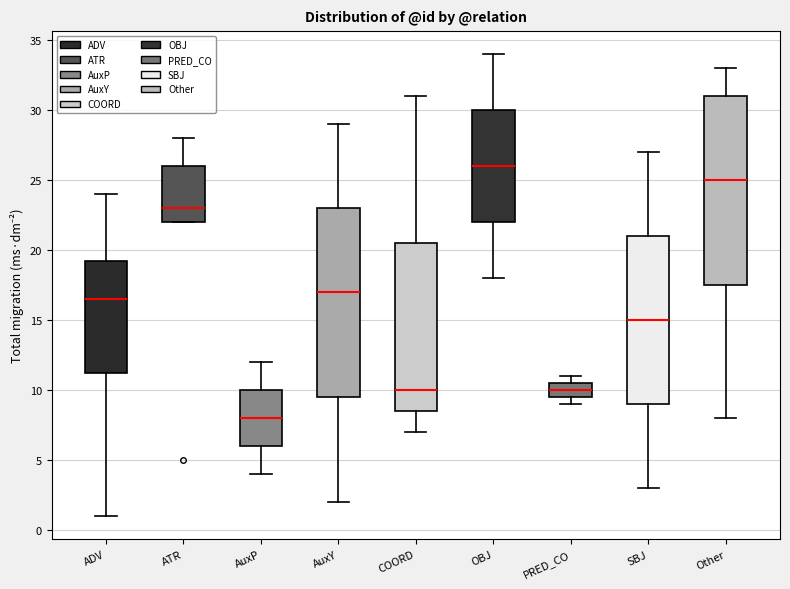

Reading left to right, read every box against the y-axis: the position of its median line, the range the box covers, and the ends of its whiskers. The values are not printed on the chart, so give them approximately, as read against the axis.

ADV: median 16.5, box 11.5 to 19.5, whiskers 1.0 to 24.0
ATR: median 23.0, box 22.0 to 26.0, whiskers 22.0 to 28.0
AuxP: median 8.0, box 6.0 to 10.0, whiskers 4.0 to 12.0
AuxY: median 17.0, box 9.5 to 23.0, whiskers 2.0 to 29.0
COORD: median 10.0, box 8.5 to 20.5, whiskers 7.0 to 31.0
OBJ: median 26.0, box 22.0 to 30.0, whiskers 18.0 to 34.0
PRED_CO: median 10.0, box 9.5 to 10.5, whiskers 9.0 to 11.0
SBJ: median 15.0, box 9.0 to 21.0, whiskers 3.0 to 27.0
Other: median 25.0, box 17.5 to 31.0, whiskers 8.0 to 33.0